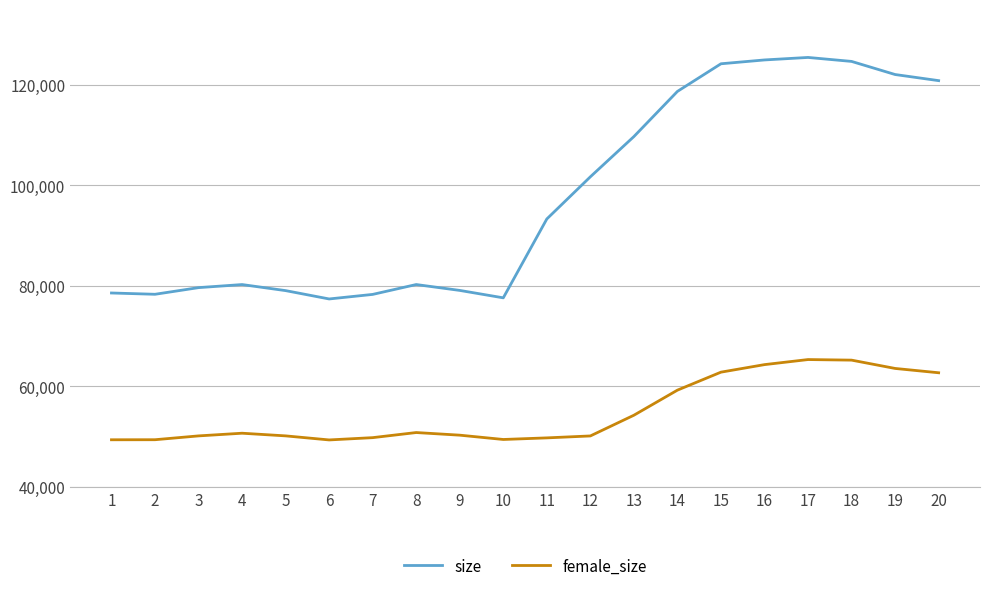

The female_size series shows 90532 at 16. True or false?

False